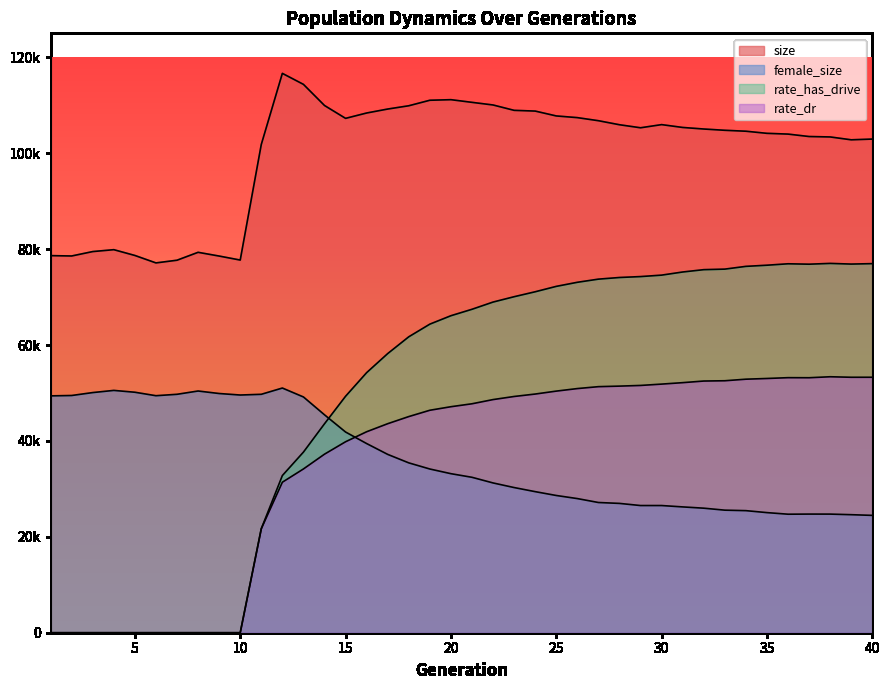

Does the chart display data point markers on the line(s)?

No